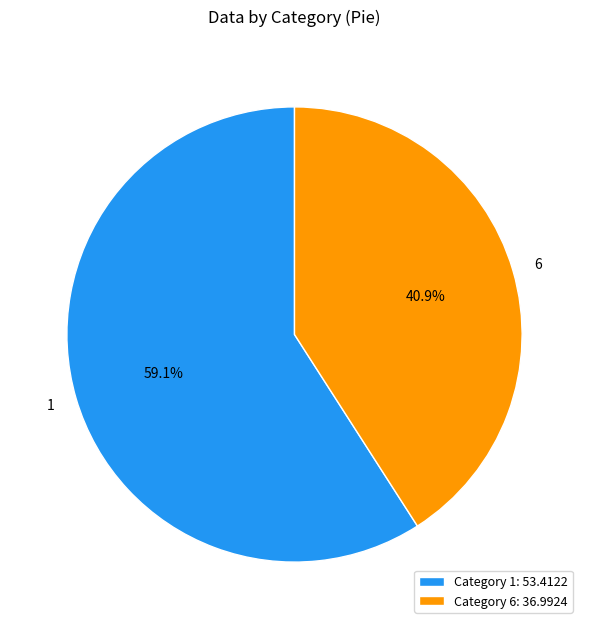

To the nearest percent, what portion does 6 represent?

41%